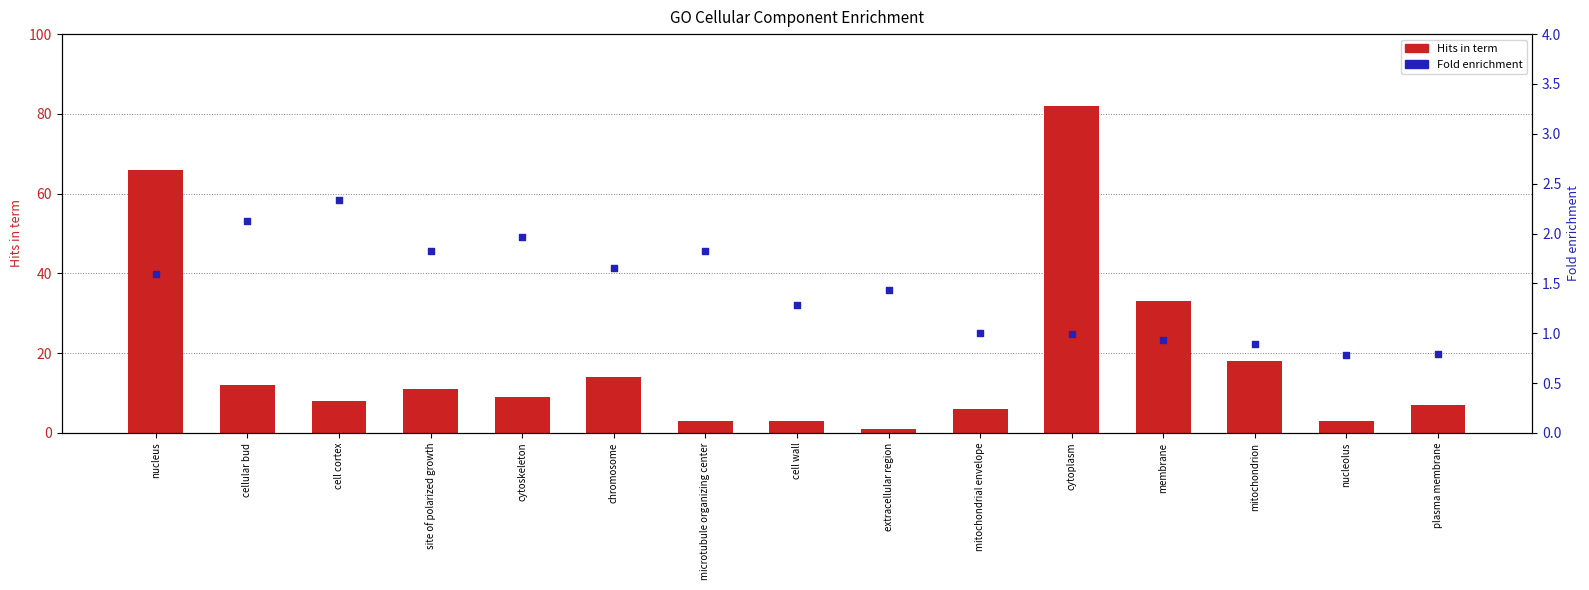

At which category is the sum across all series the highest?

cytoplasm